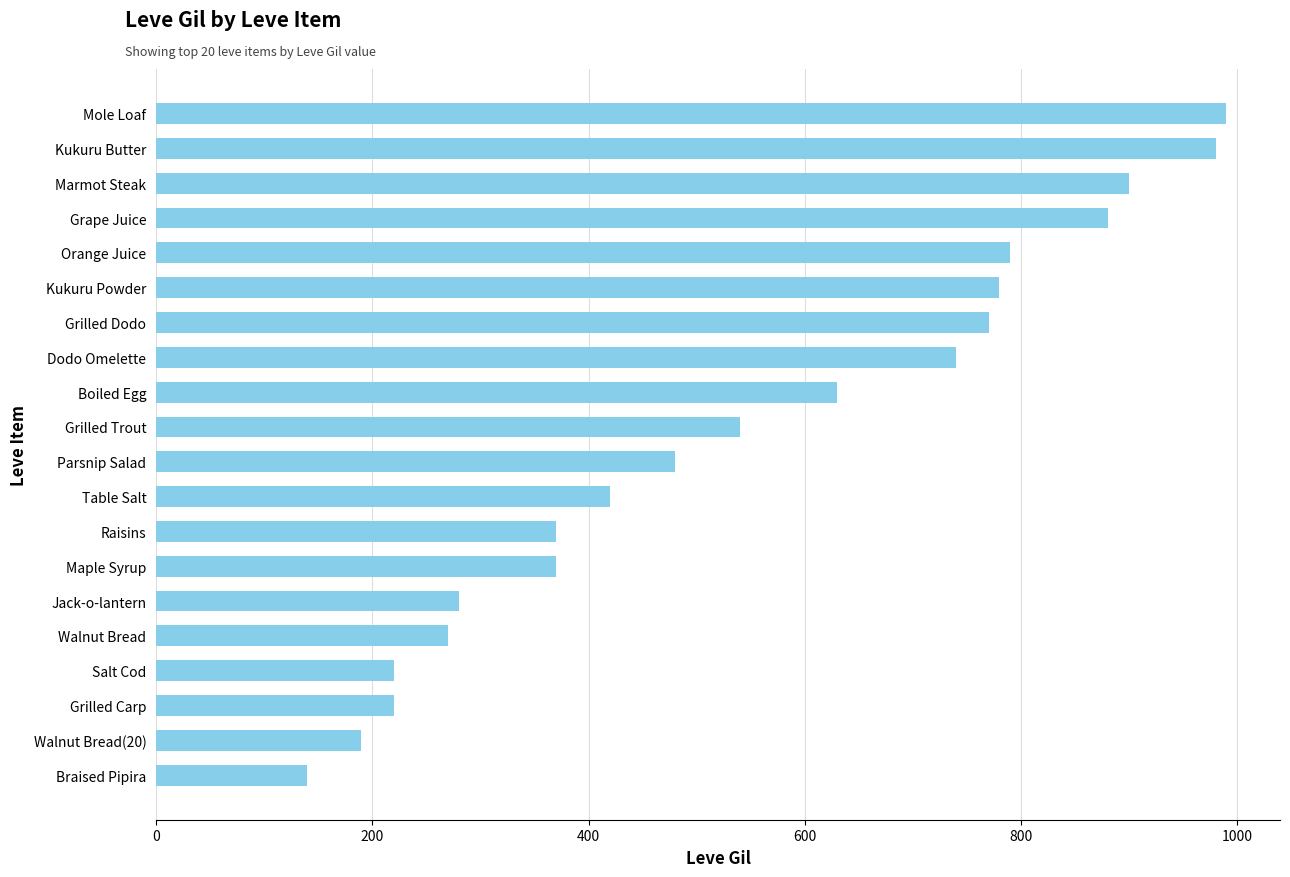

Read the value at Raisins.

370